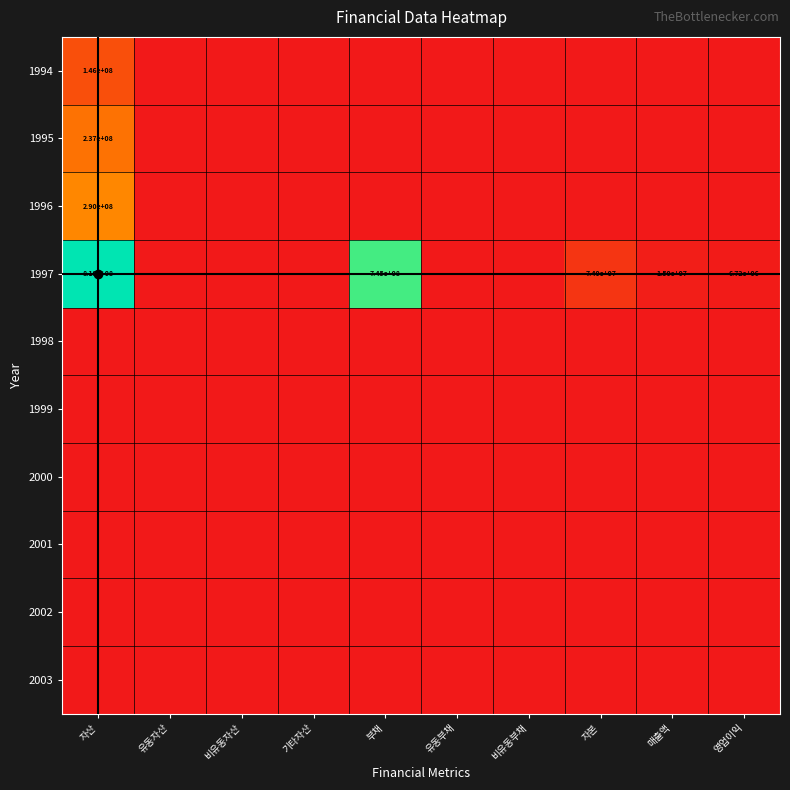

Rank the series by their maximum value, from highest to lowest.

1997, 1996, 1995, 1994, 1998, 1999, 2000, 2001, 2002, 2003